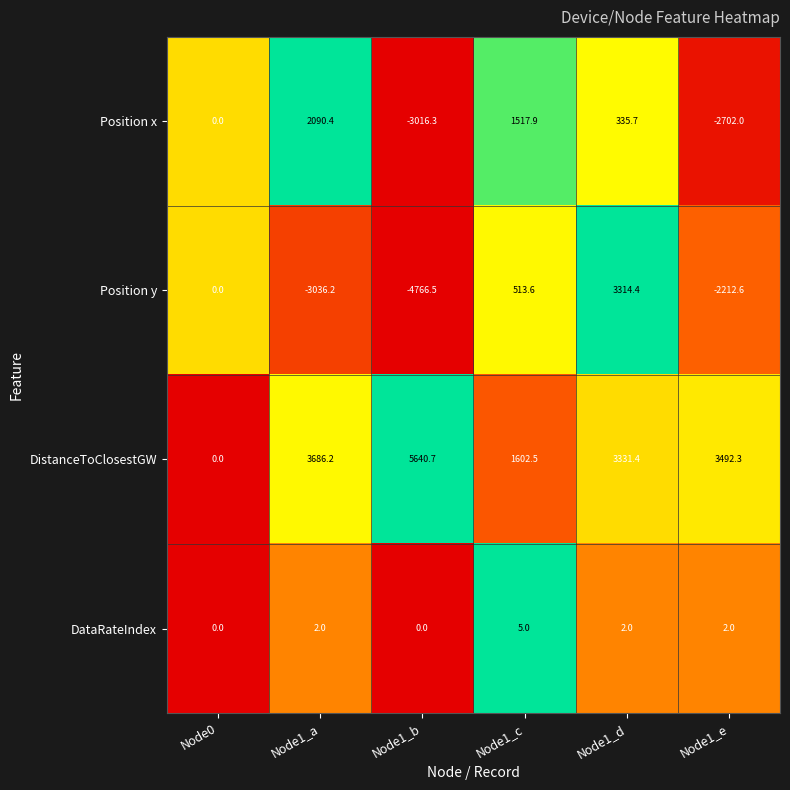

What is the sum of all Position x values?

-1774.3